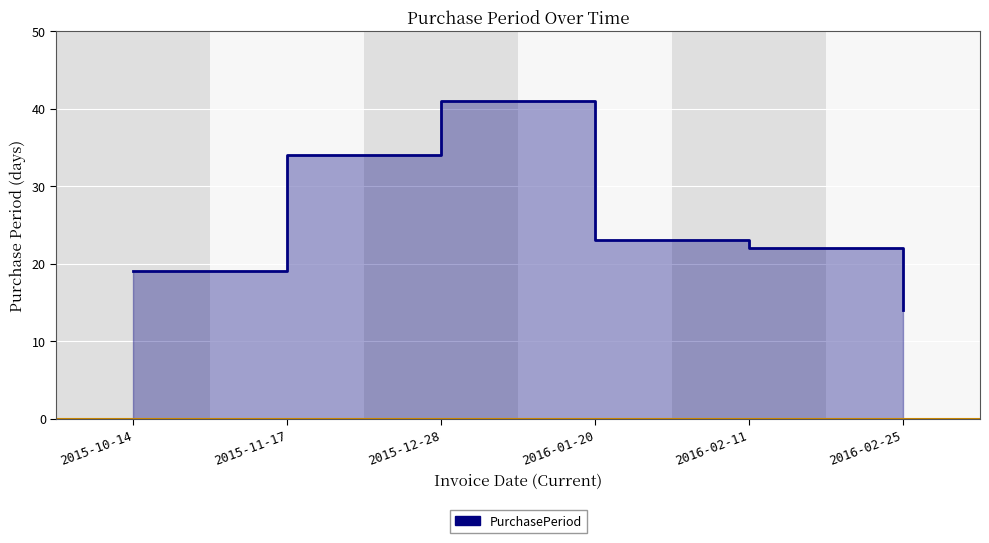

The chart shows a value of 41 at 2015-12-28. True or false?

True